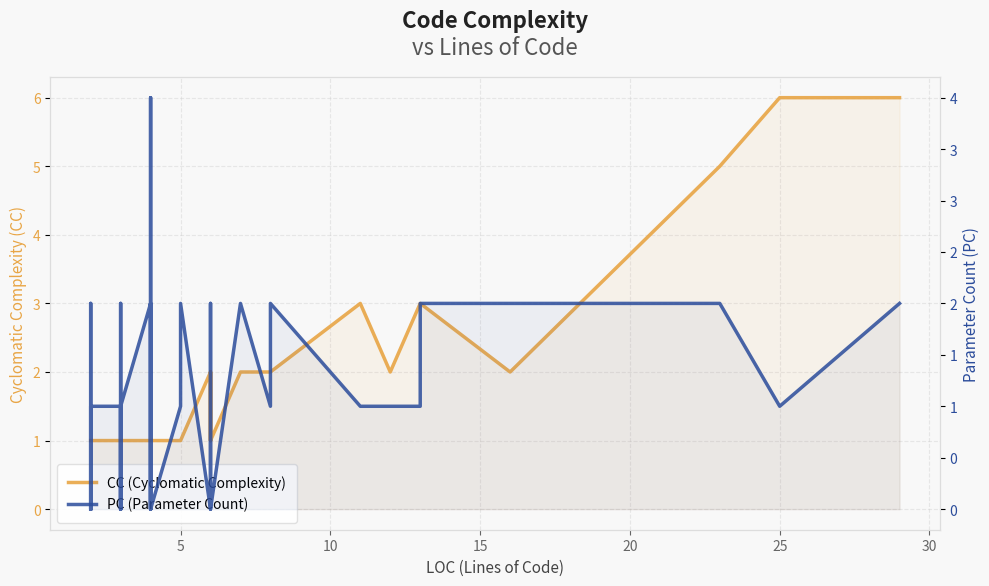

True or false: PC (Parameter Count) has a value of 1 at 32.

False